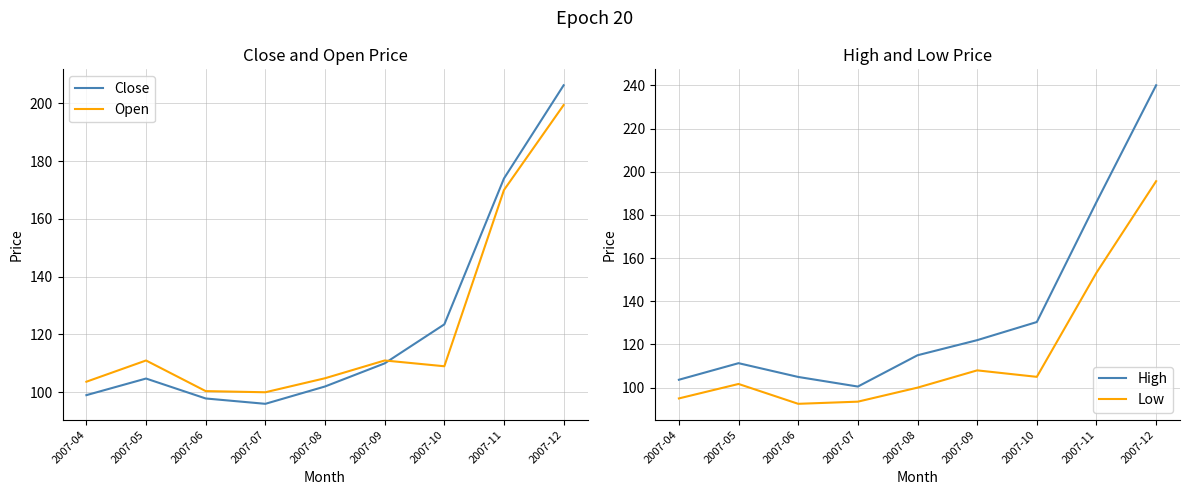

Between 2007-10 and 2007-12, which series saw the biggest shift?

High